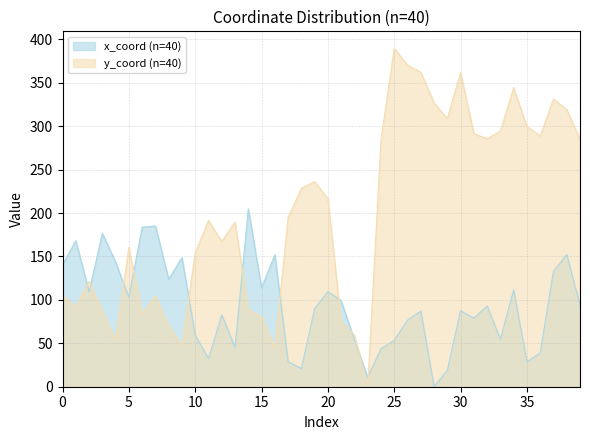

Is the value of y_coord at 4 greater than the value of x_coord at 35?

Yes